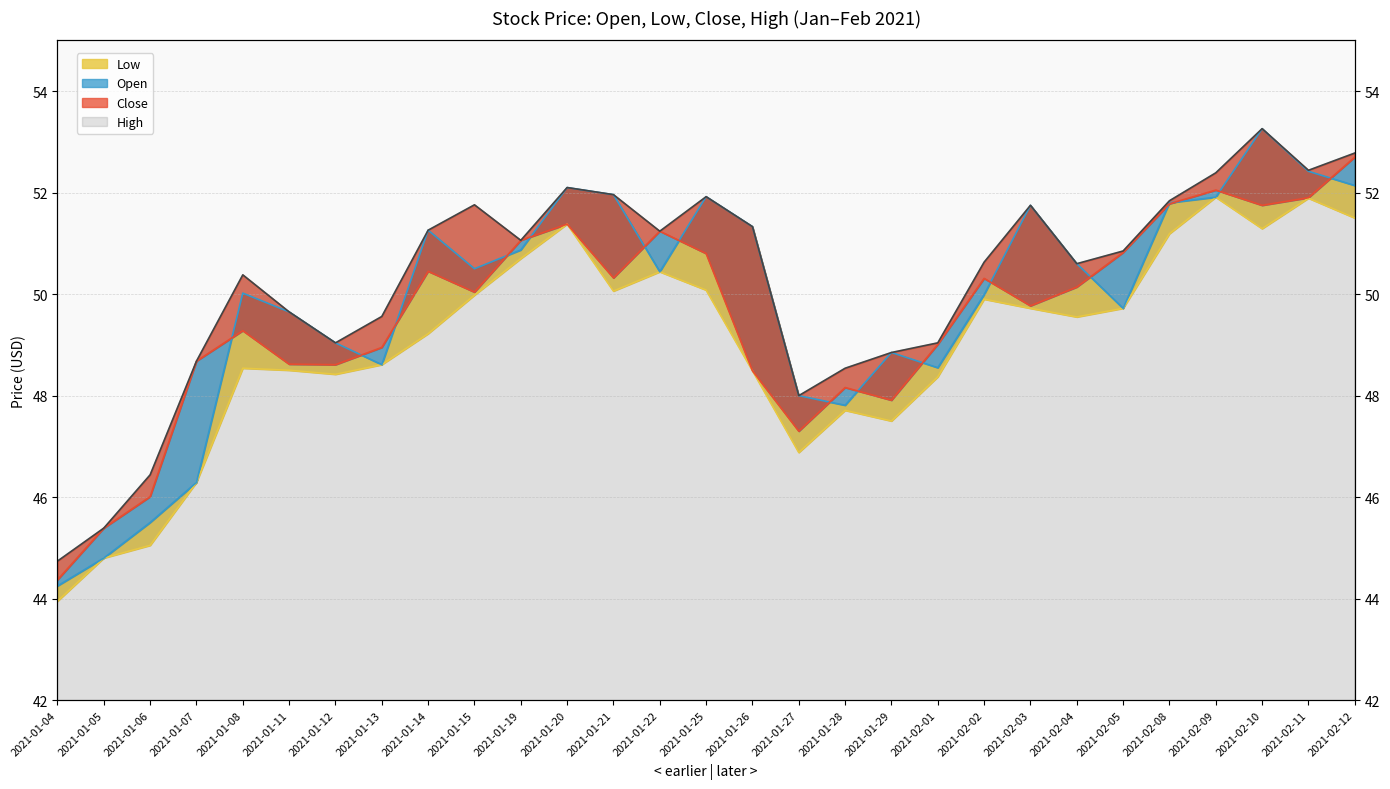

What is the maximum value shown in the chart?

53.3